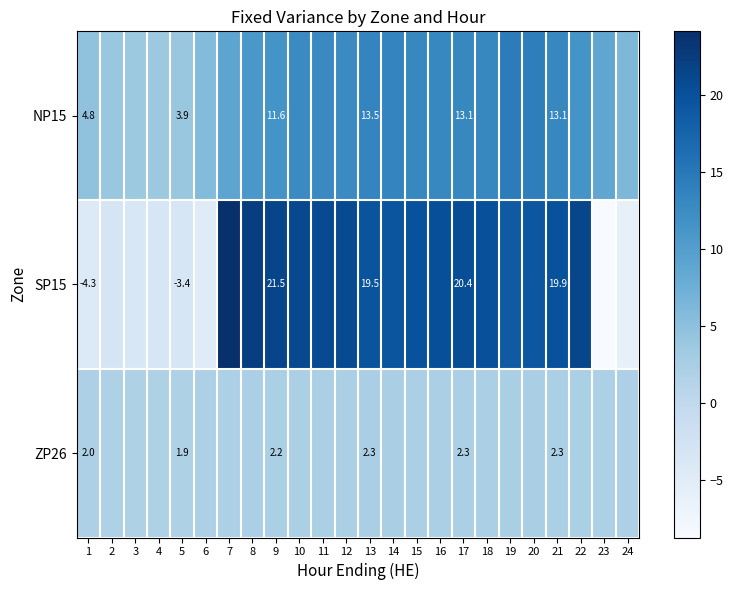

At which category is the sum across all series the highest?

10